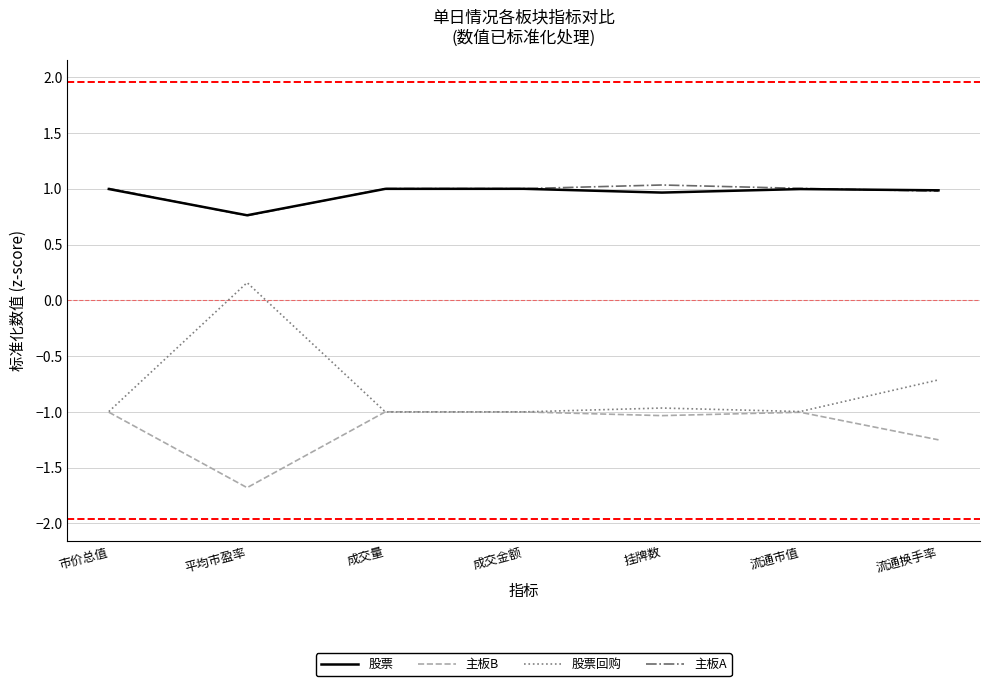

Which series changed the most between 市价总值 and 平均市盈率?

股票回购